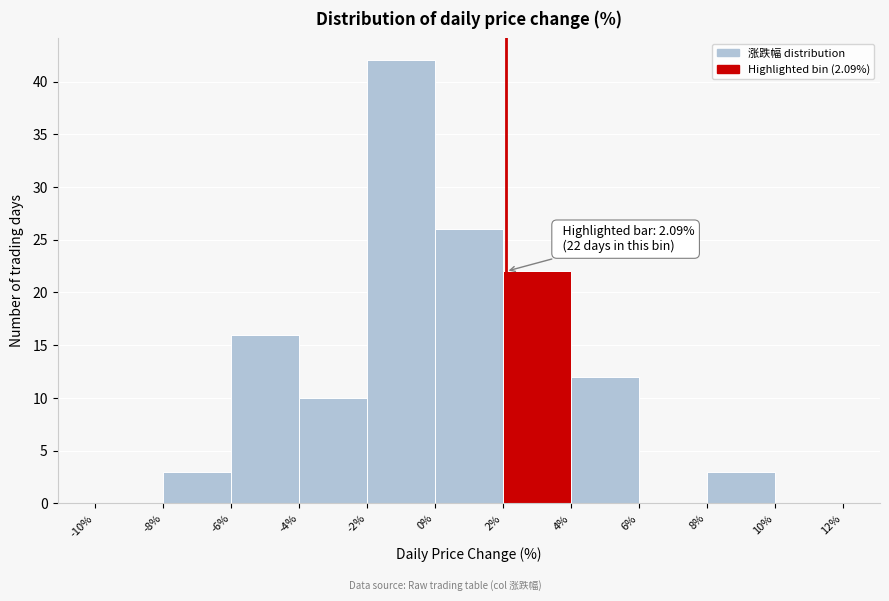

Which range on the x-axis has the tallest bar?

-2% to 0%